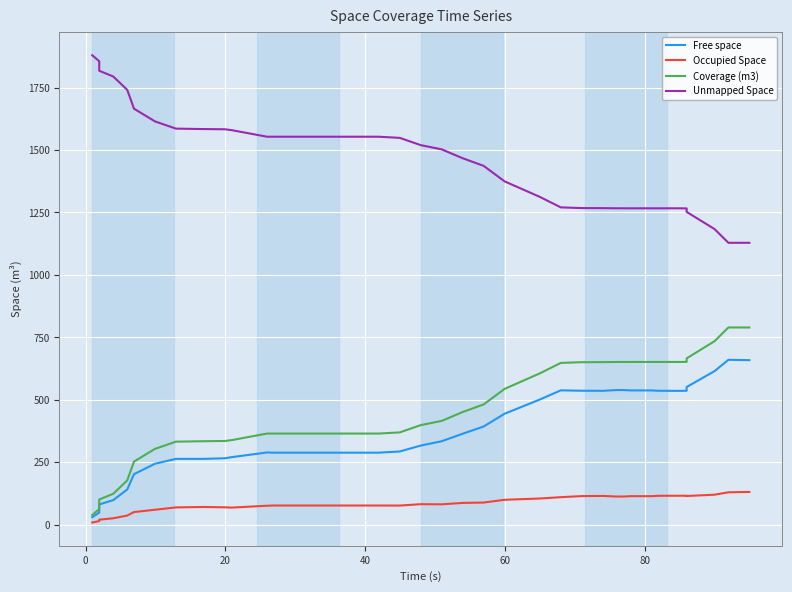

Which series has the widest spread of values?

Unmapped Space